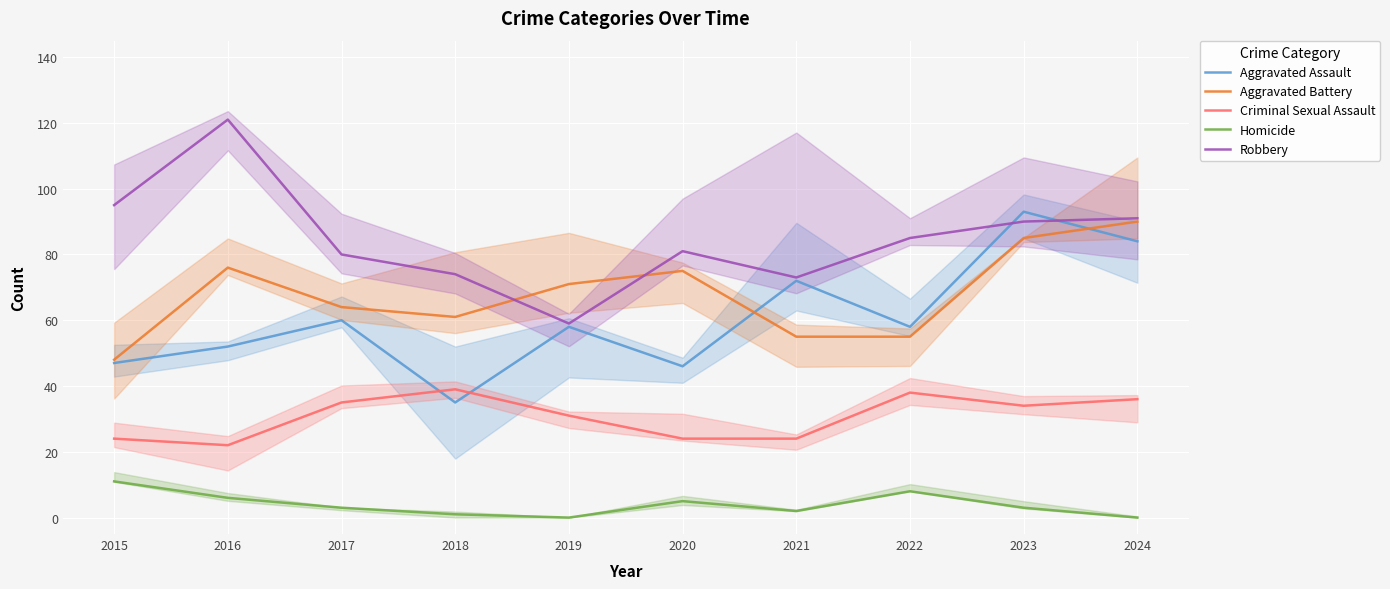

True or false: Aggravated Assault and Homicide intersect in this chart.

False